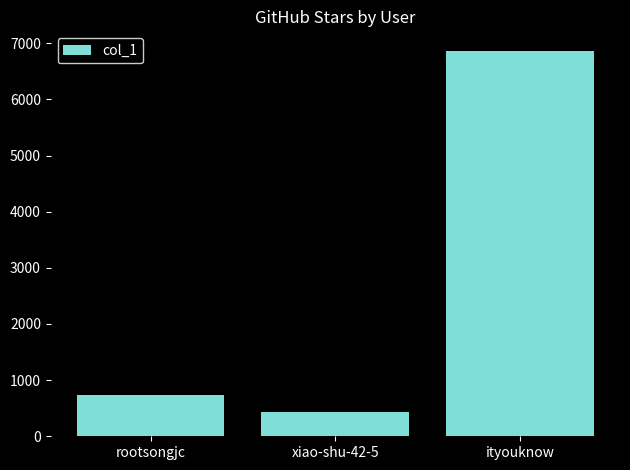

Which category has the lowest value across all series?

xiao-shu-42-5